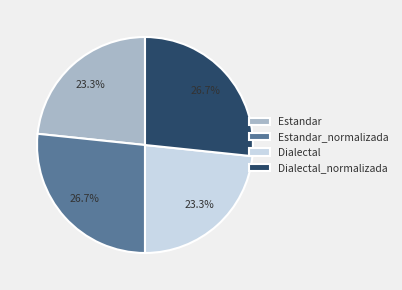

Between Estandar and Dialectal_normalizada, which is larger?

Dialectal_normalizada